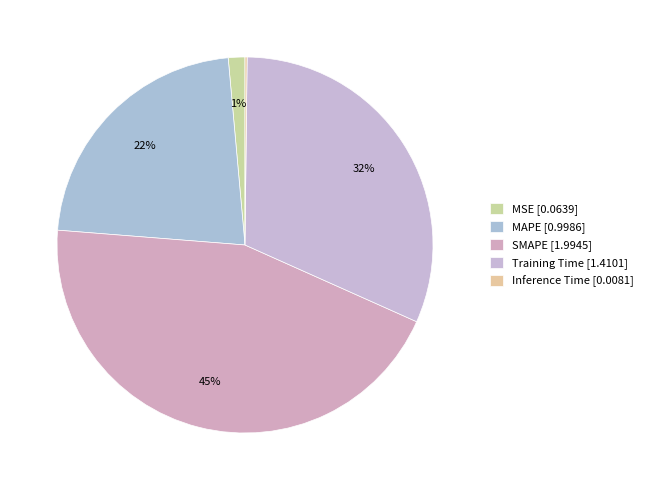

What is the smallest slice in the pie chart?

Inference Time